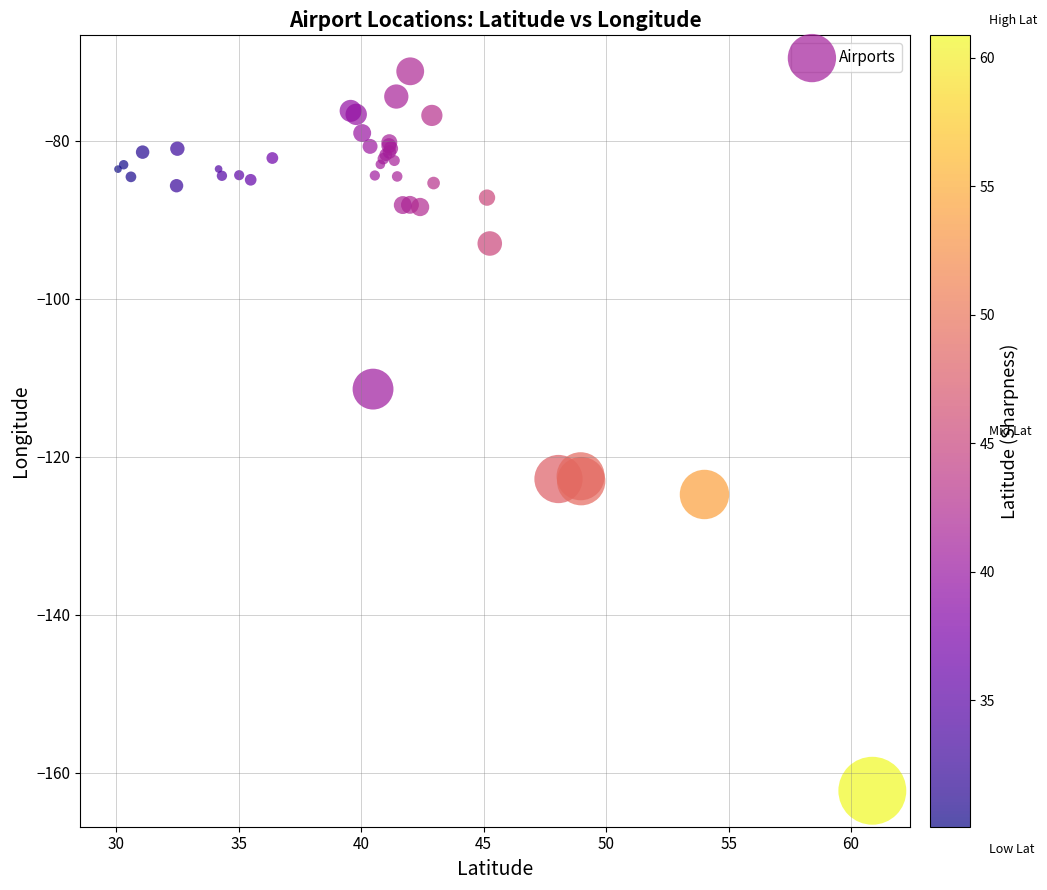

What Y value in the scatter plot is closest to -116?

-111.4